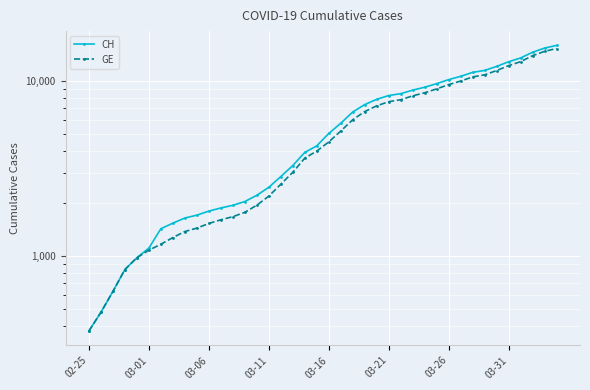

Is it true that CH equals 3405 at 23?

False